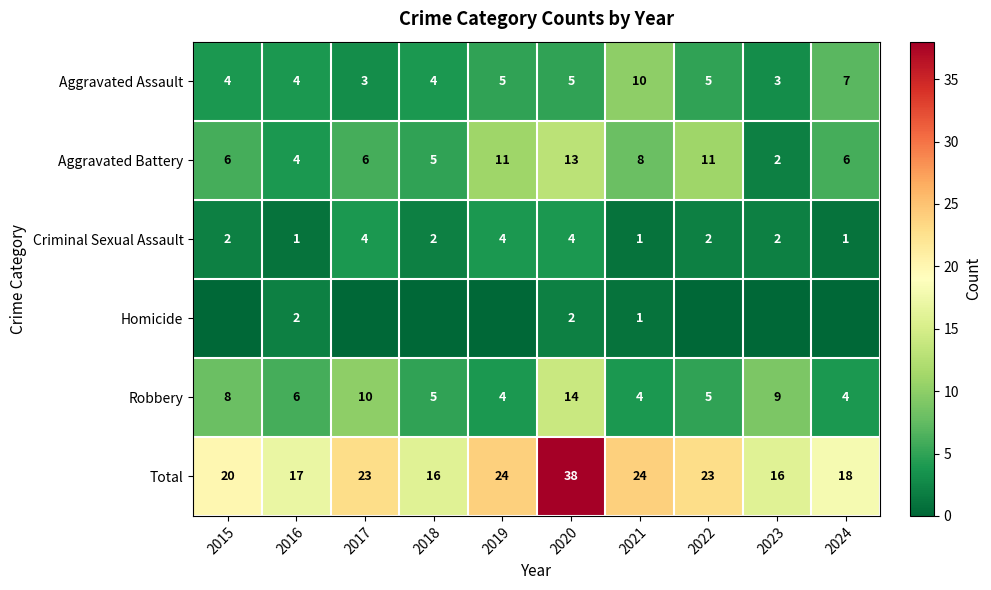

How many data points does each series have?

10